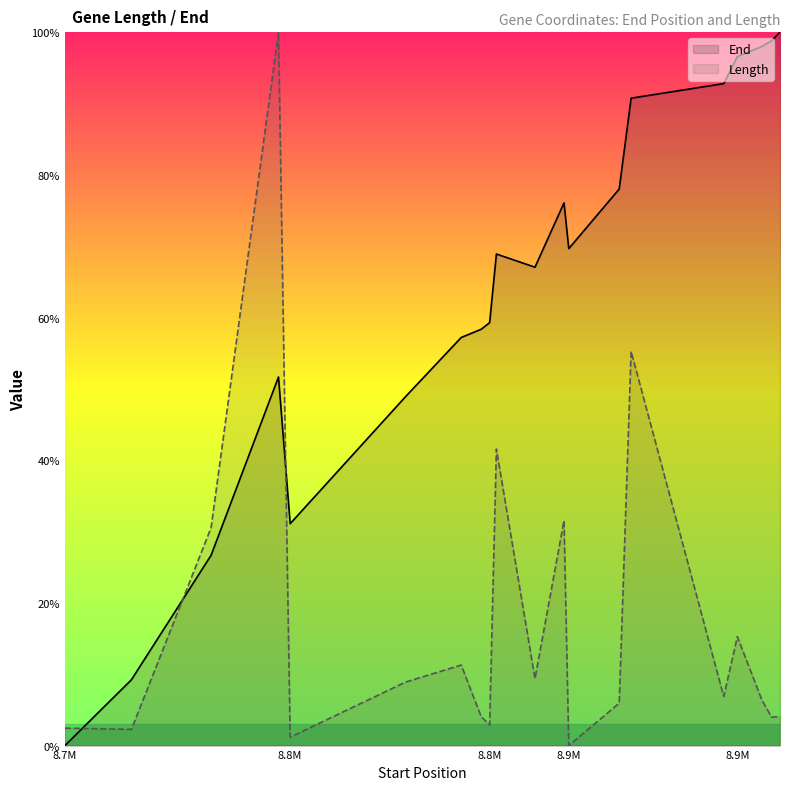

List the series in order of their overall mean, highest first.

End, Length